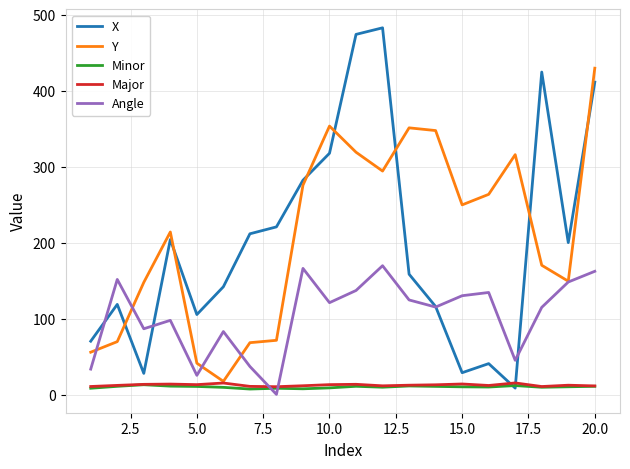

How many intersections are there between X and Major?

2